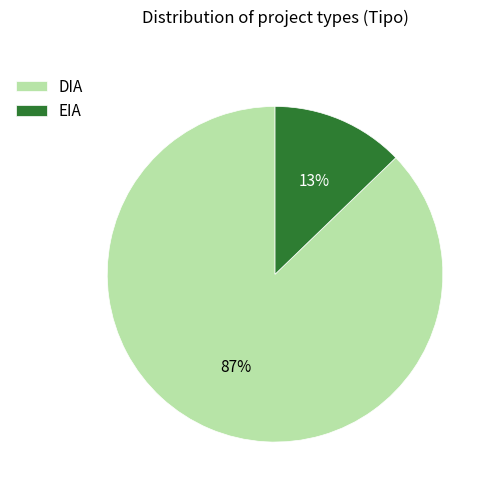

Rank the categories by value from highest to lowest.

DIA, EIA